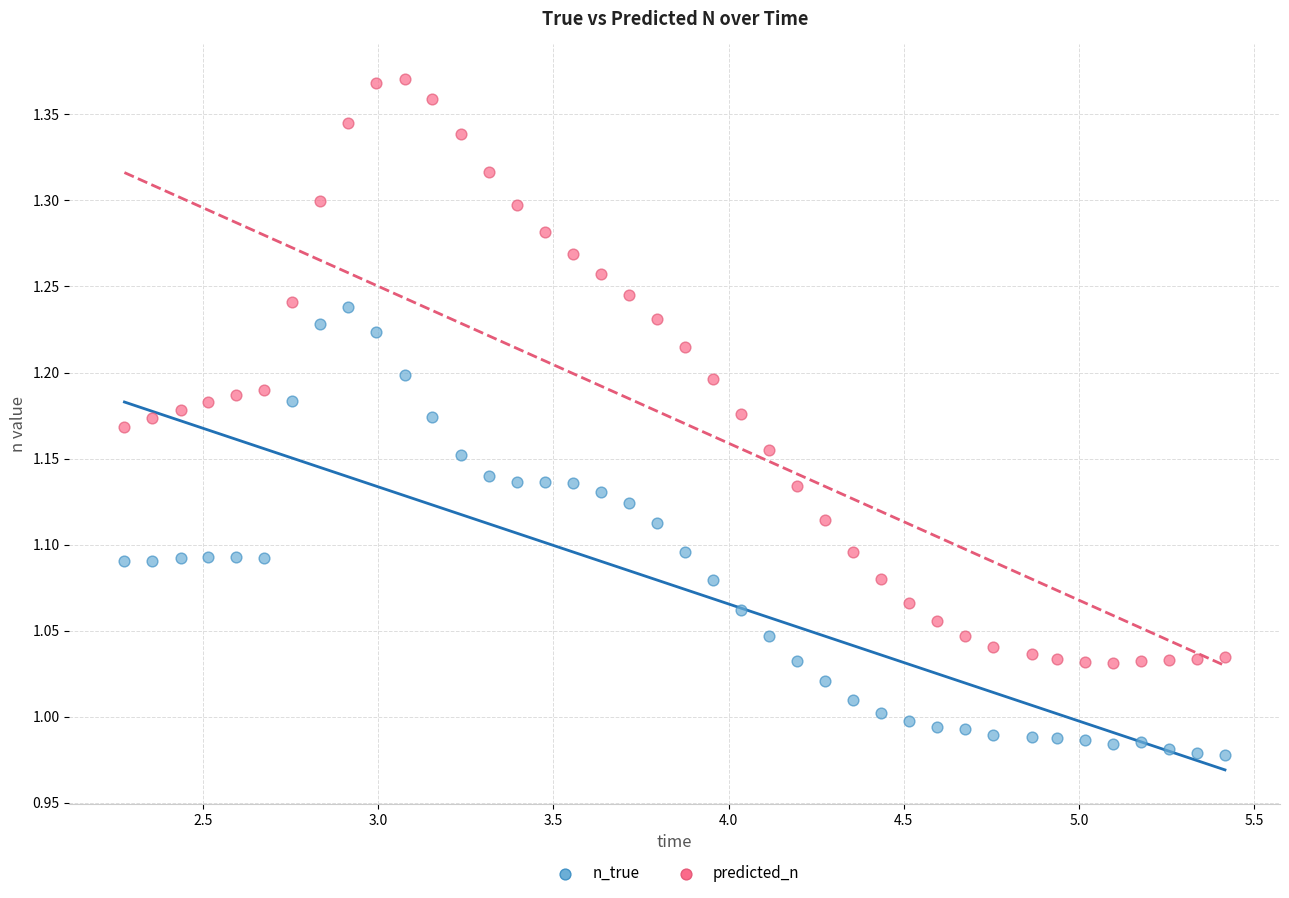

Across all data points, what is the range of X values (max minus min)?

3.1